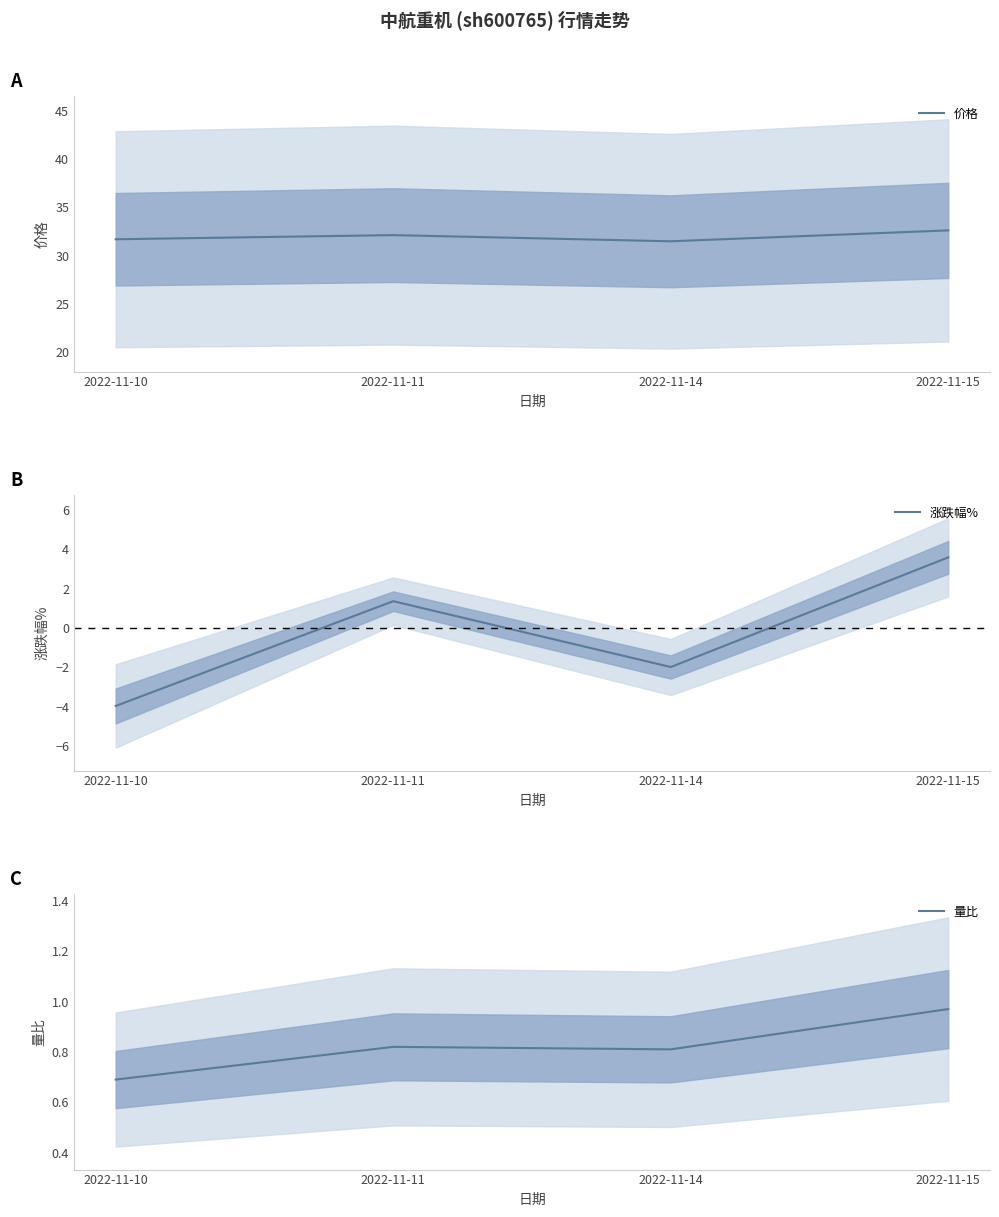

Which has a higher value, 2022-11-11 or 2022-11-14?

2022-11-11